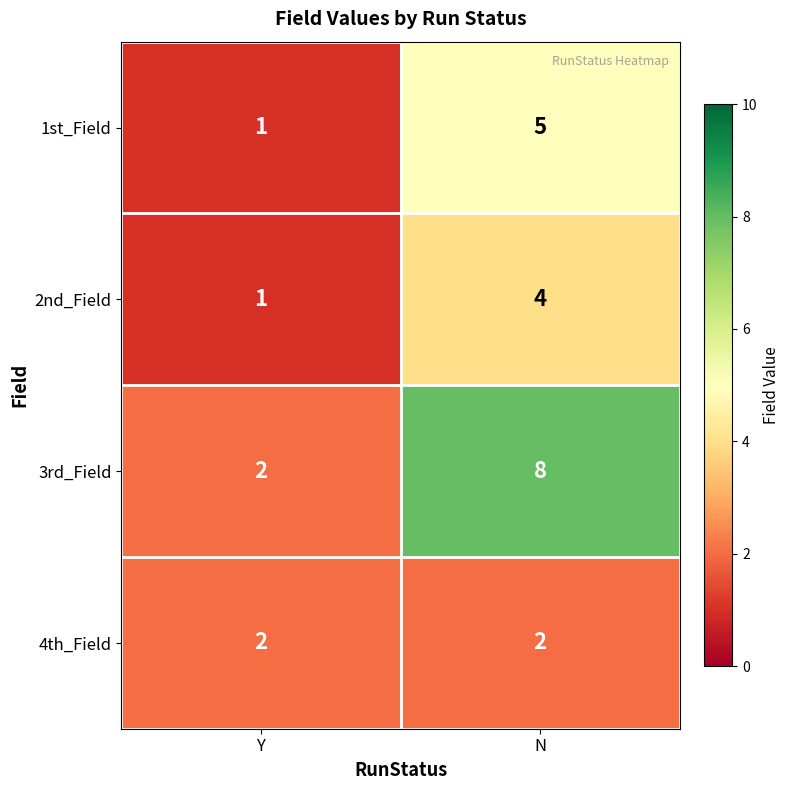

Which series has the largest total across all categories?

3rd_Field